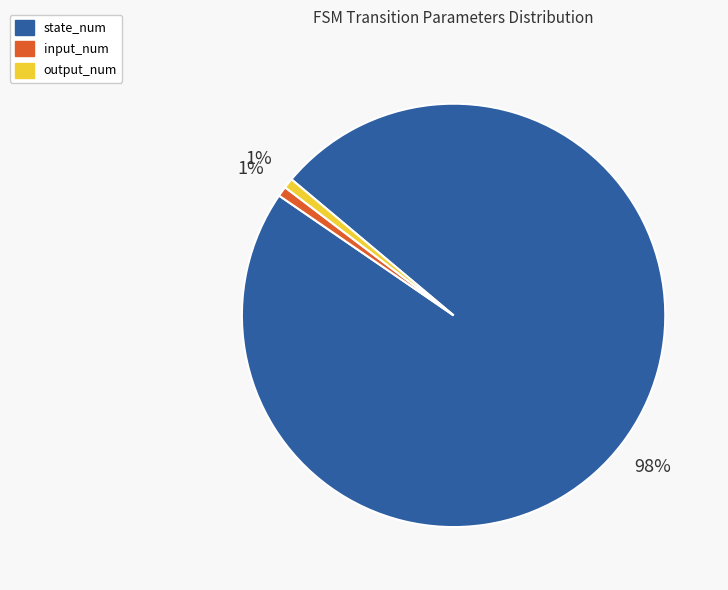

Is it true that state_num is 85% of the pie?

False